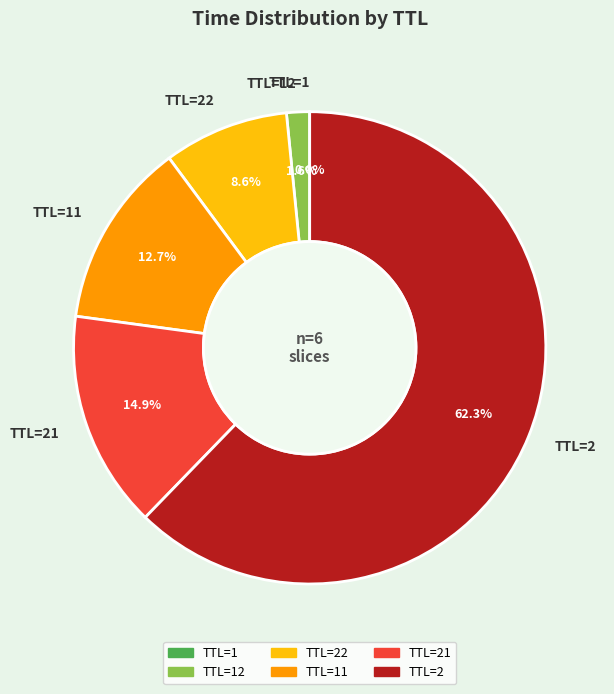

Which category accounts for the majority?

TTL=2